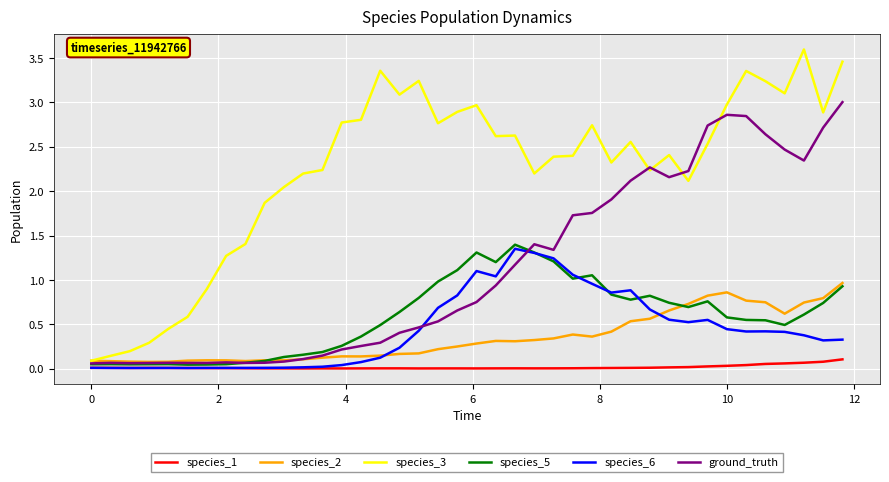

Which series has the largest total across all categories?

species_3